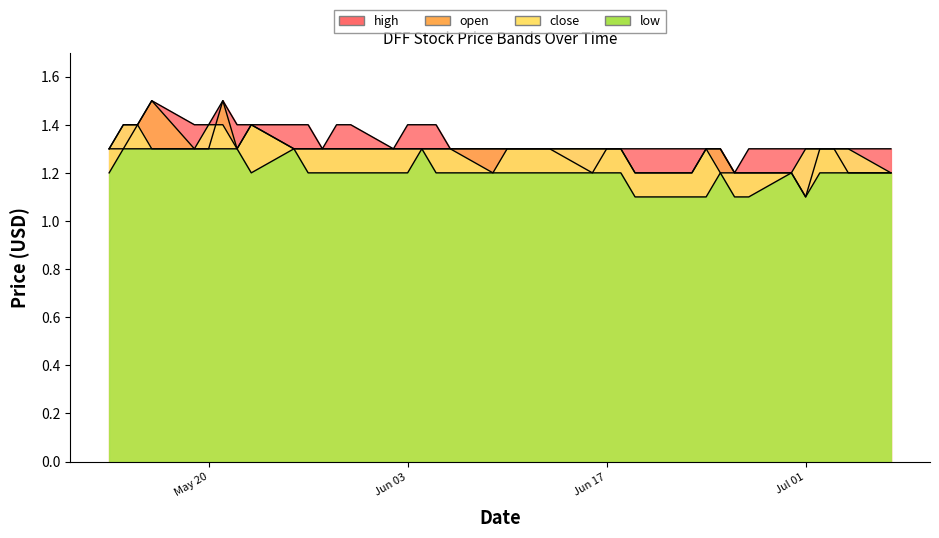

Which series changed the most between 2025-06-13 and 2025-05-23?

high